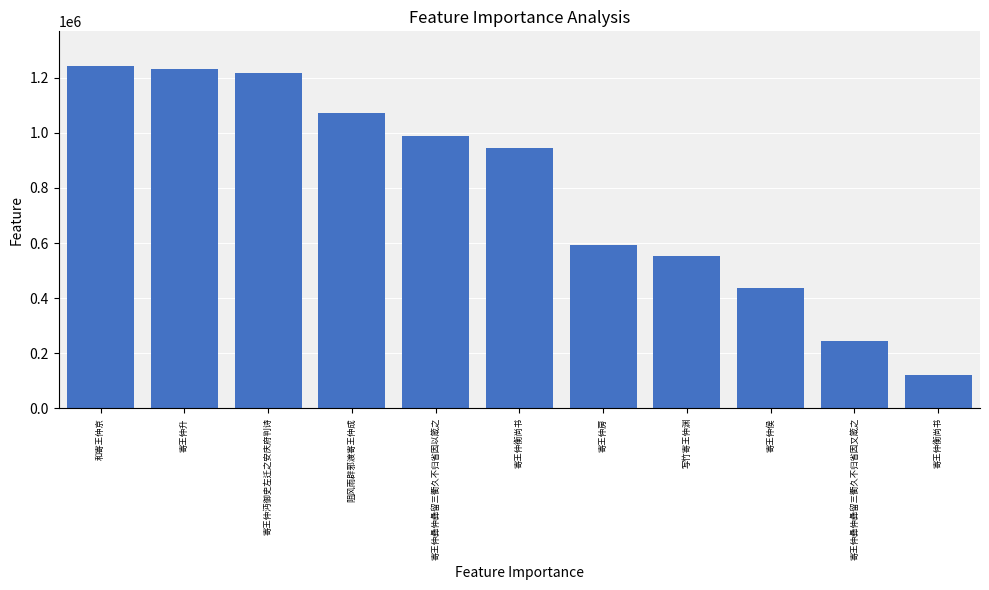

How many data points are less than 943495?

5